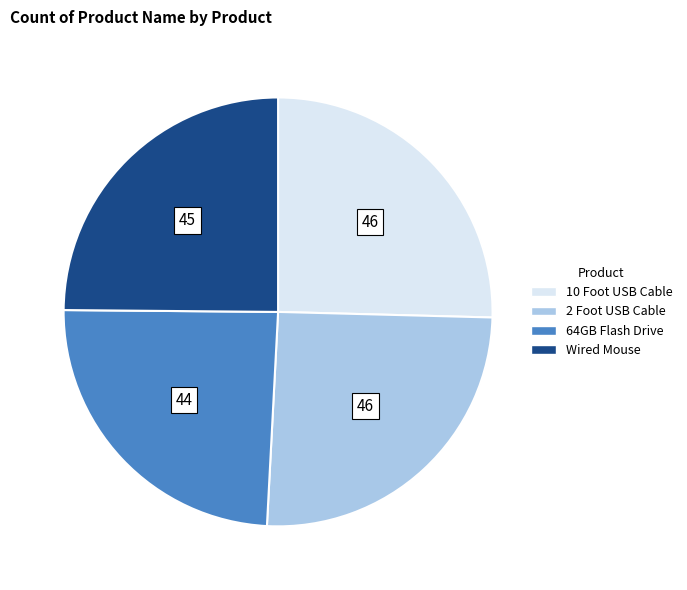

True or false: 10 Foot USB Cable accounts for 25% of the total.

True